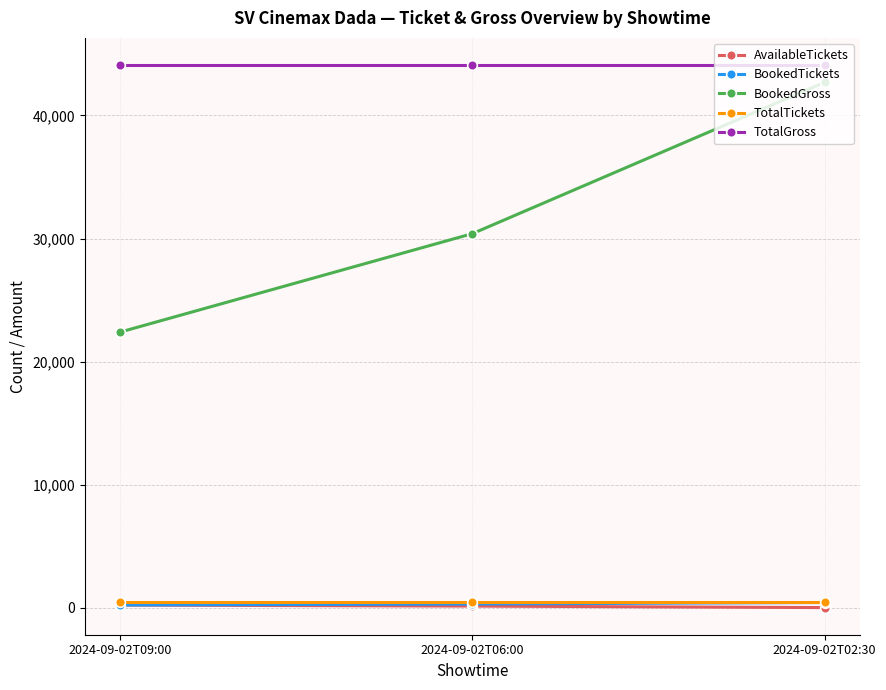

Does the chart display data point markers on the line(s)?

Yes